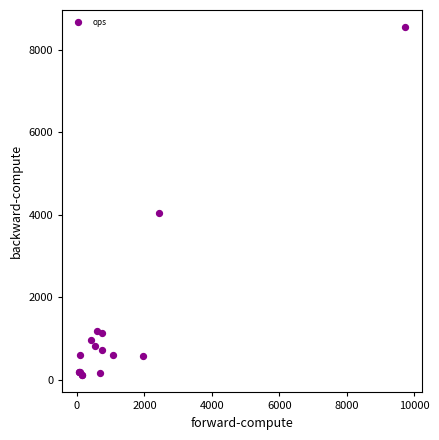

What Y value in the scatter plot is closest to 4325?

4036.0